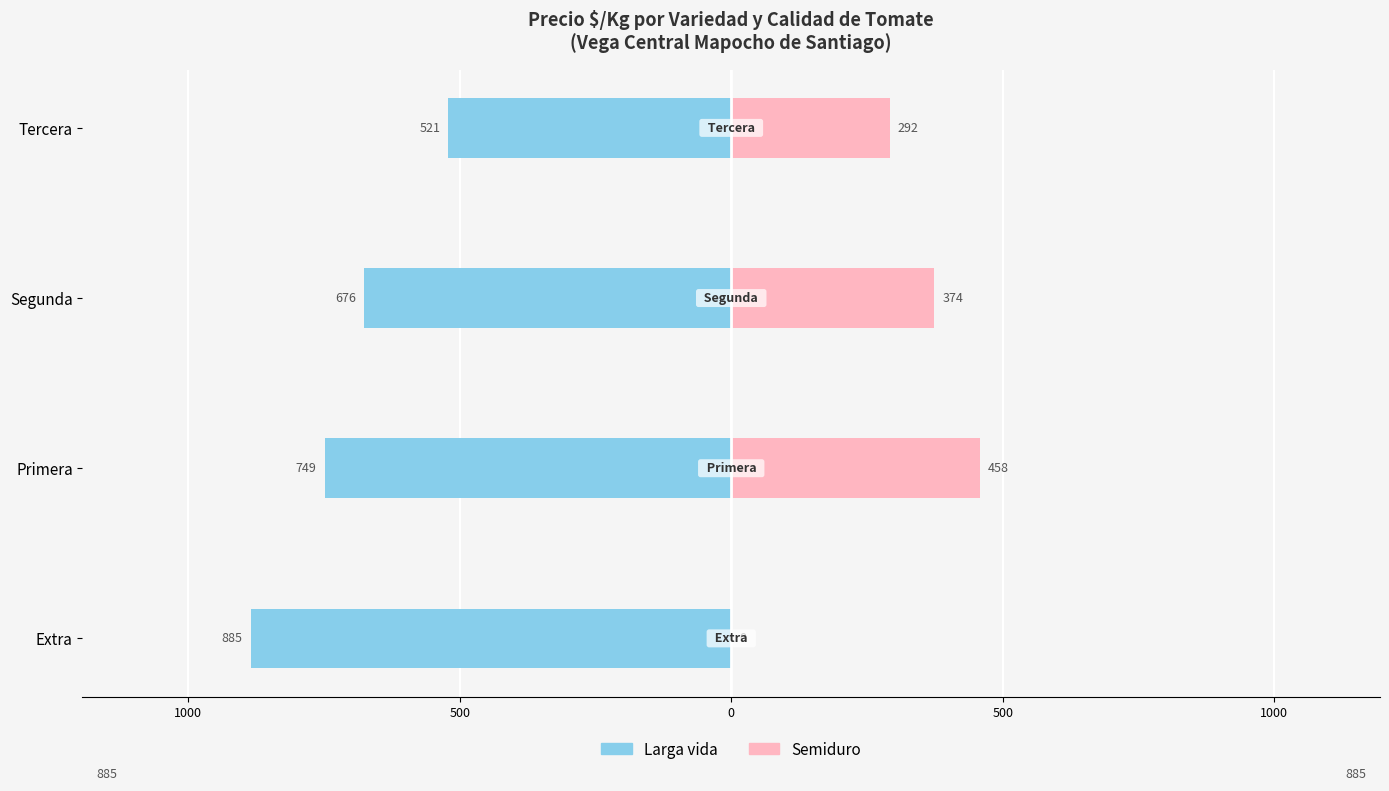

How many data points does each series have?

4